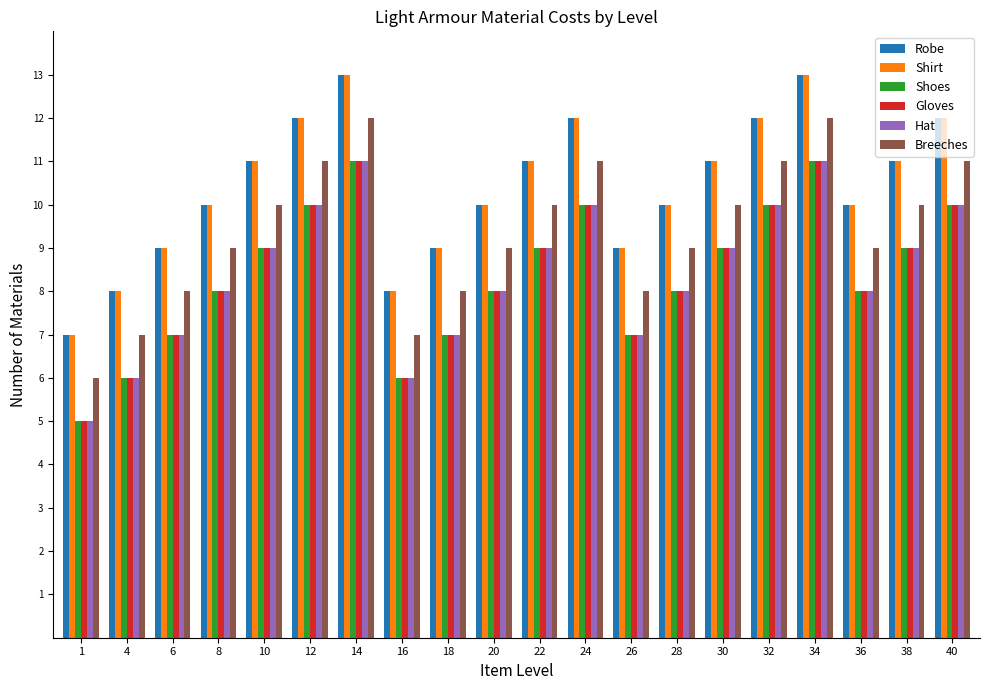

The Breeches series shows 9 at 8. True or false?

True